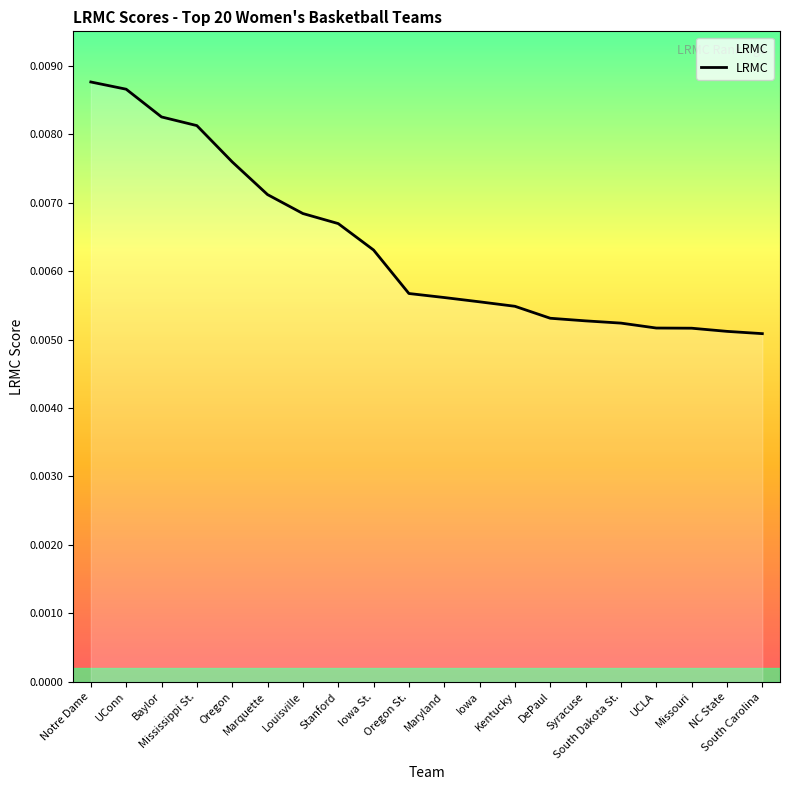

What position from the right is Syracuse?

6